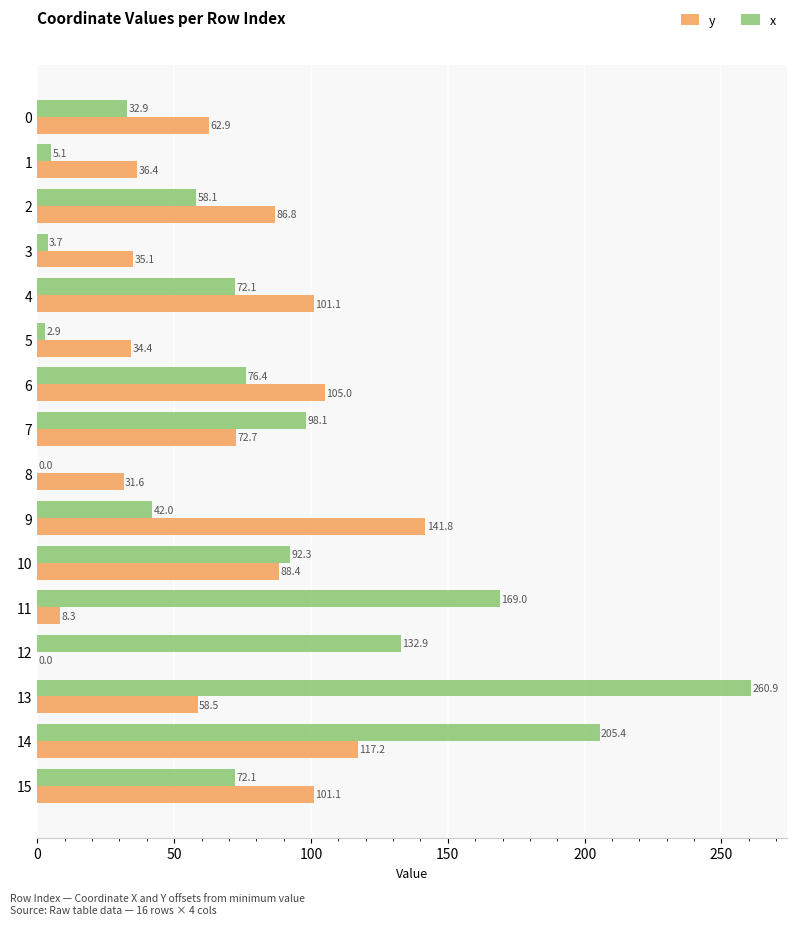

True or false: y has a value of 101.1 at 4.

True